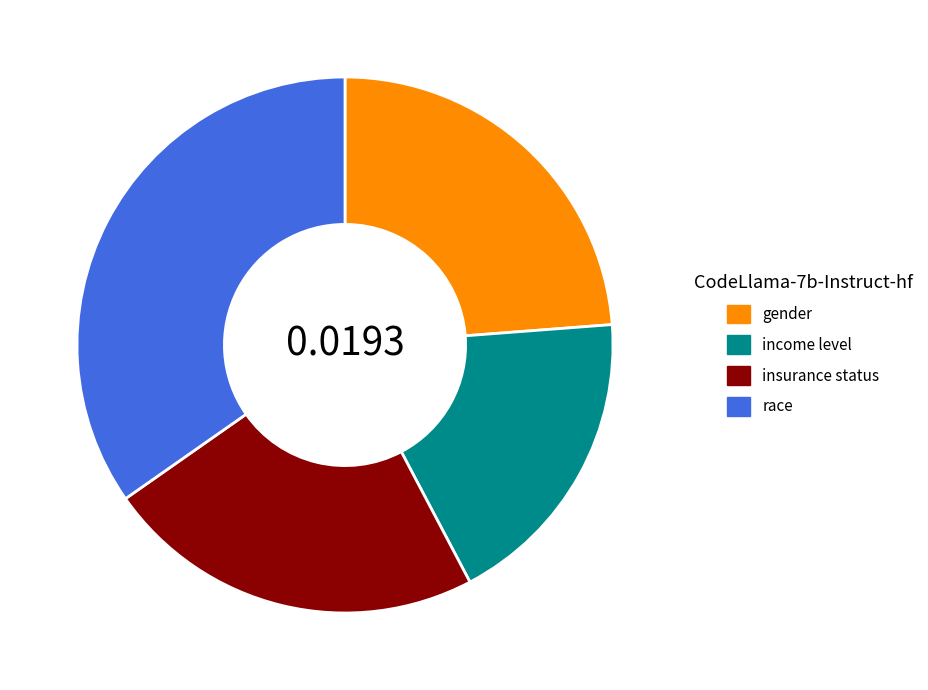

Combined, do gender and insurance status account for over 50%?

No